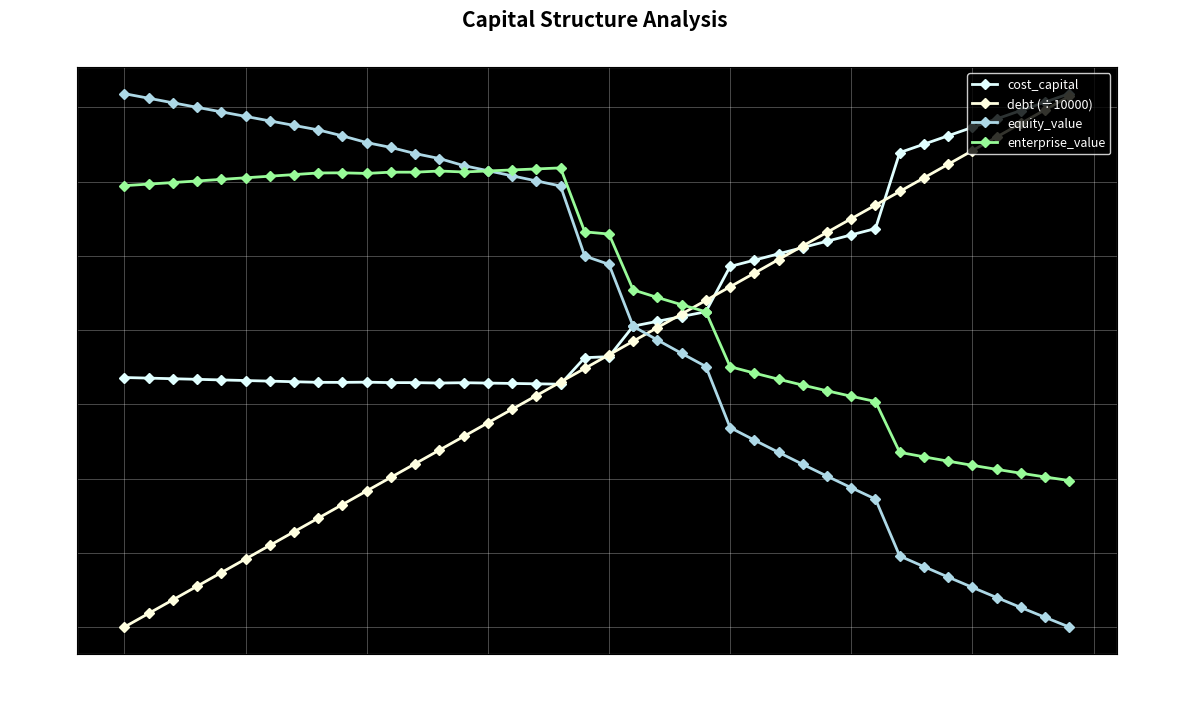

What are all the series names shown in the legend?

cost_capital, debt (÷10000), equity_value, enterprise_value